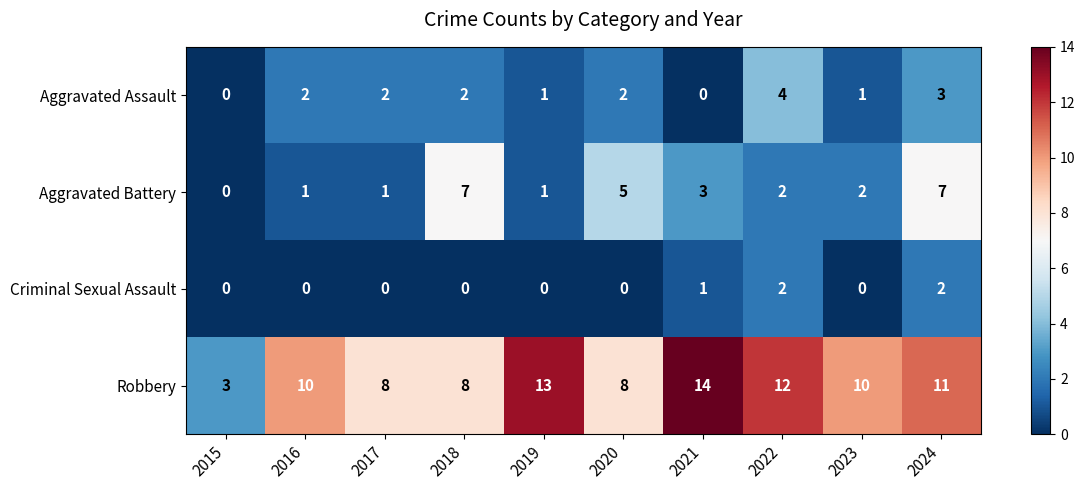

Count the number of data series in this chart.

4